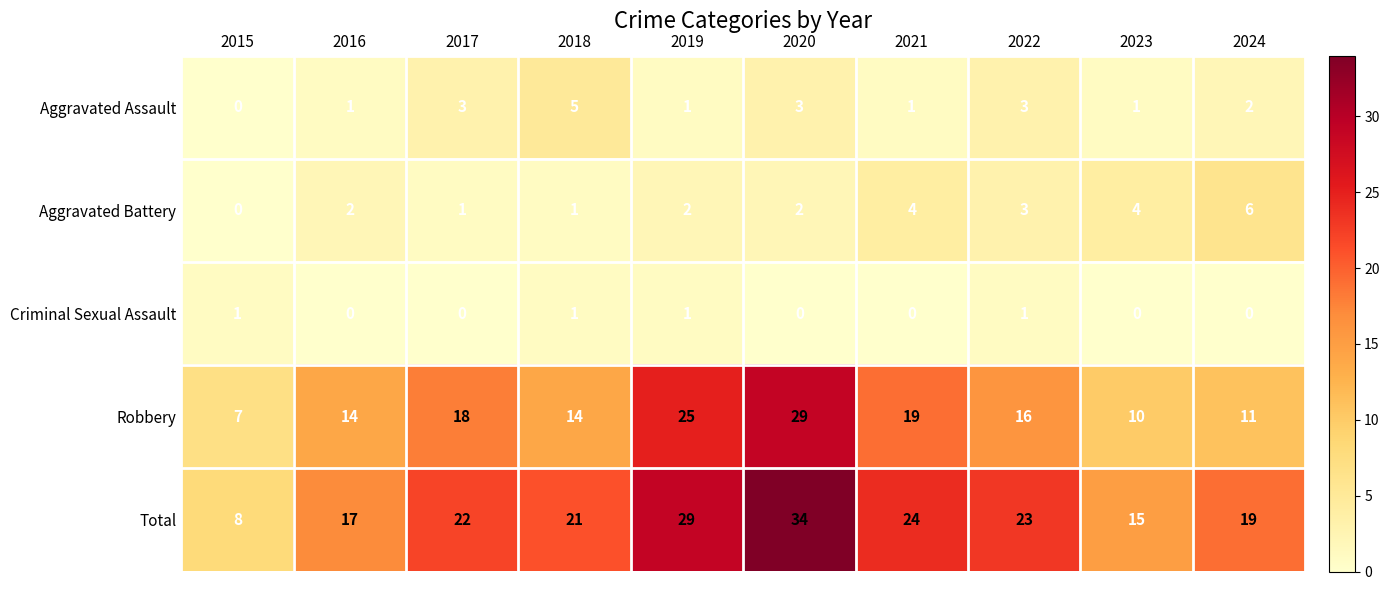

True or false: Aggravated Assault has a value of 1 at 2021.

True